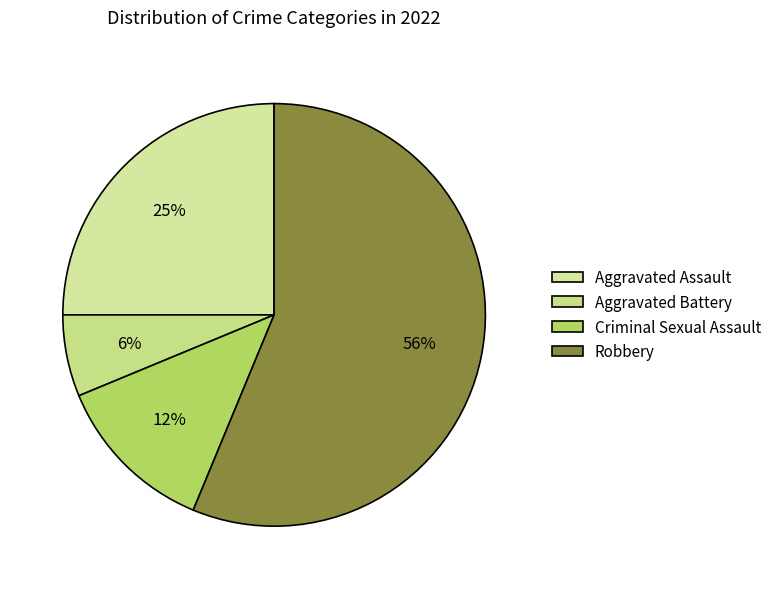

Does Robbery account for over 50% of the chart?

Yes